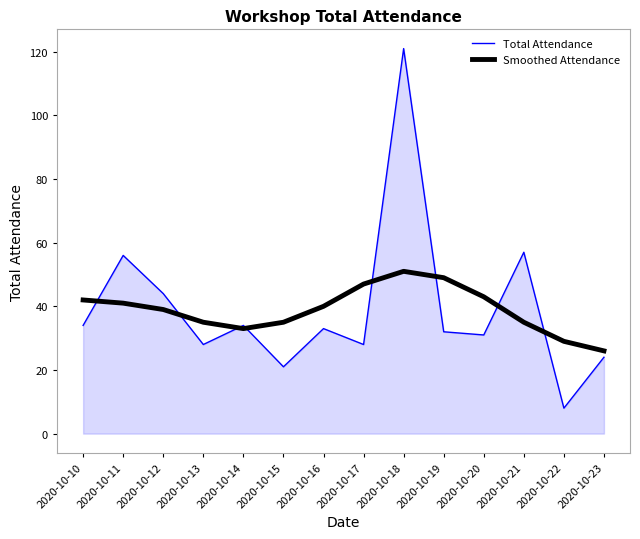

How many lines are shown in the chart?

2